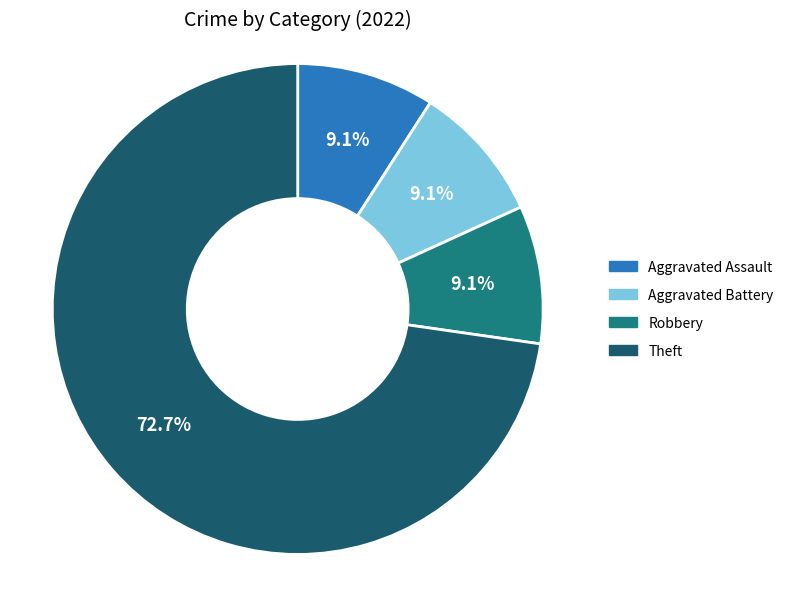

To the nearest percent, what is the difference between the largest and smallest slice percentages?

64%